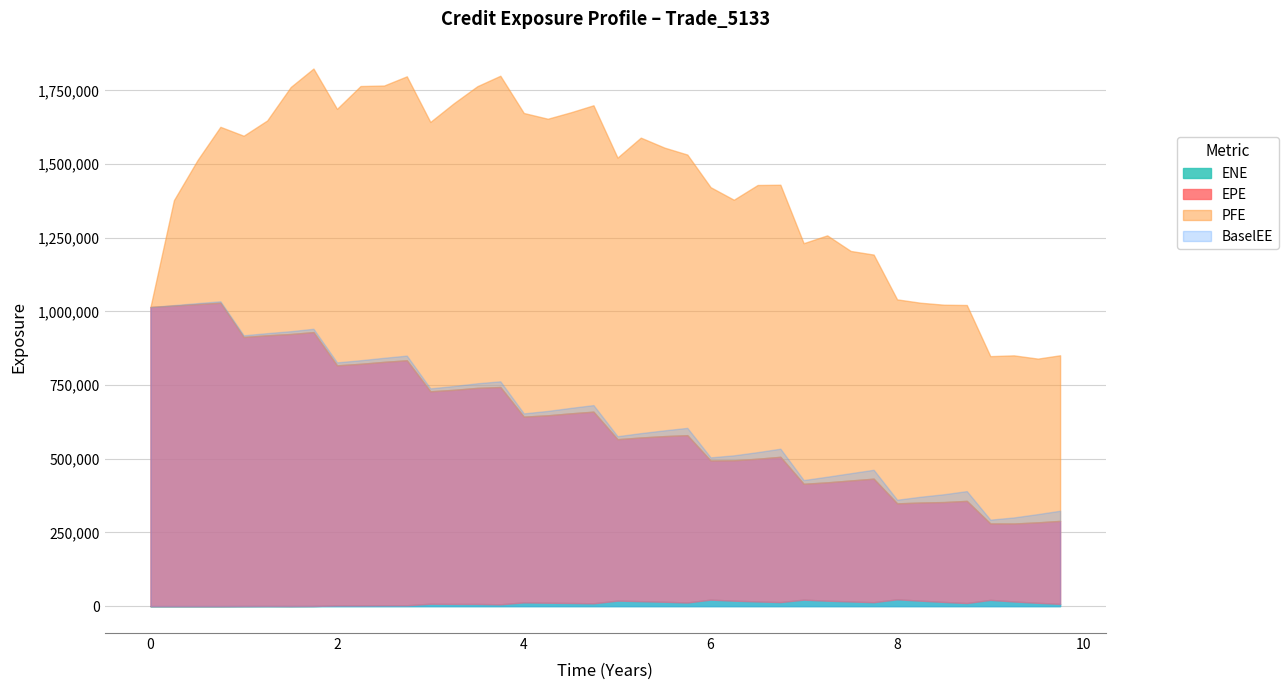

In BaselEE, how many points are higher than both neighbors (excluding endpoints)?

9